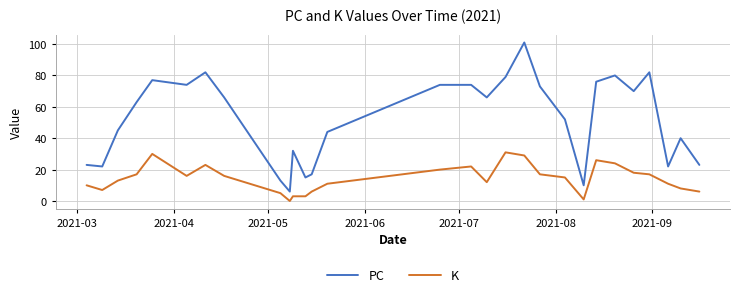

True or false: PC and K cross at least once.

False